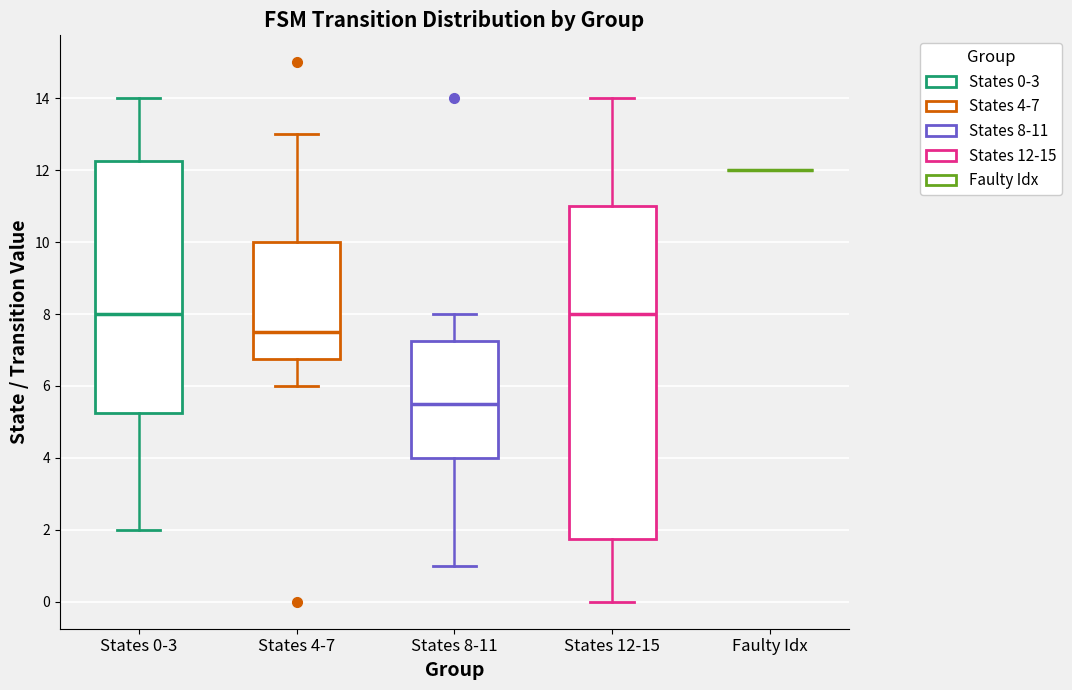

Where does the lower whisker of the box for States 4-7 end on the y-axis? The values are not printed on the chart, so give them approximately, as read against the axis.

6.0